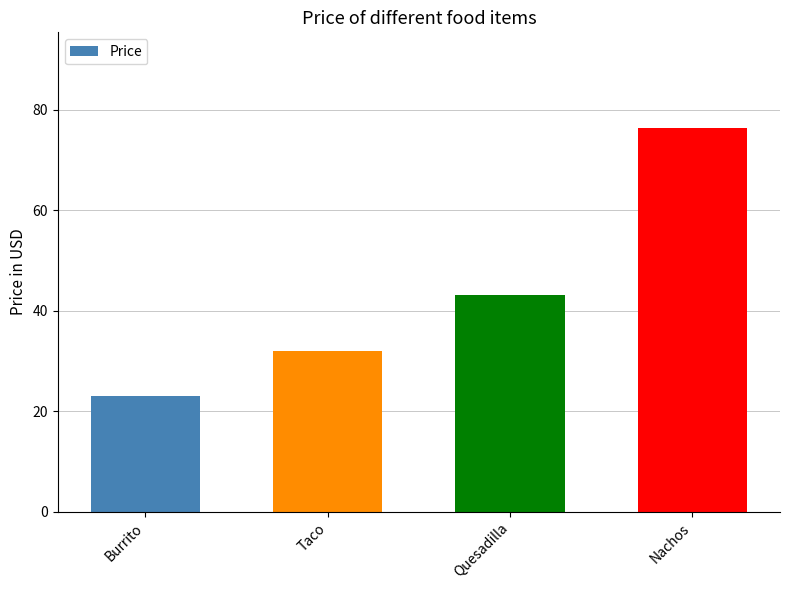

What is the maximum value shown in the chart?

76.3